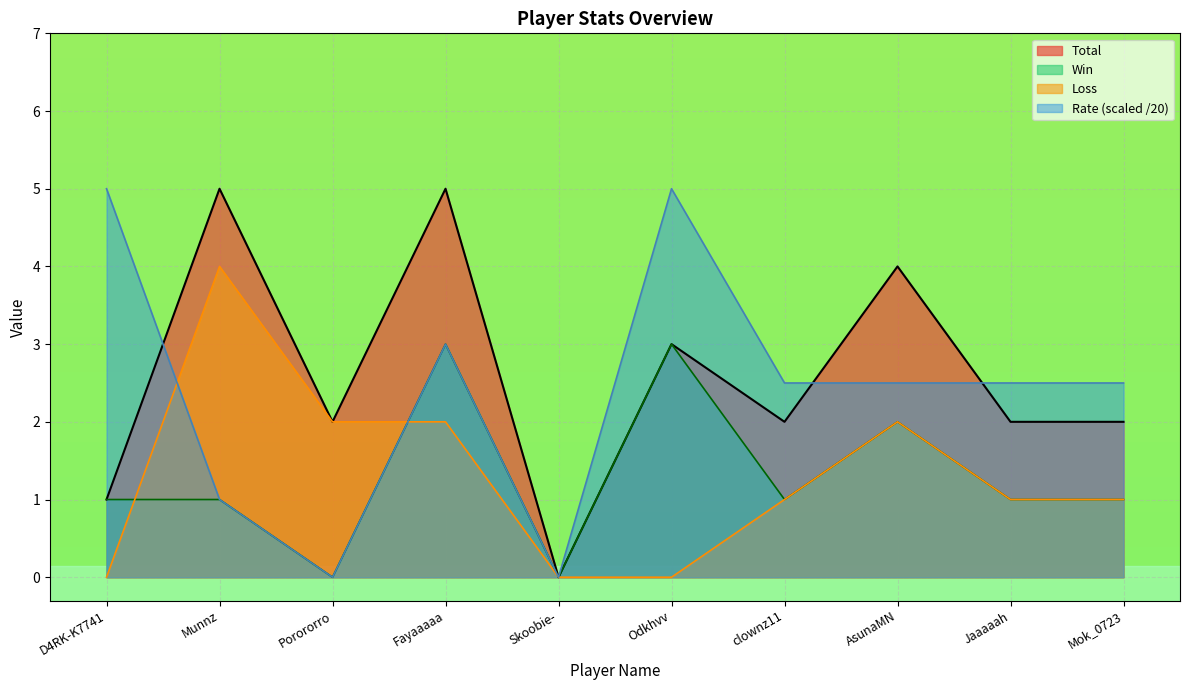

True or false: Total and Win cross at least once.

False